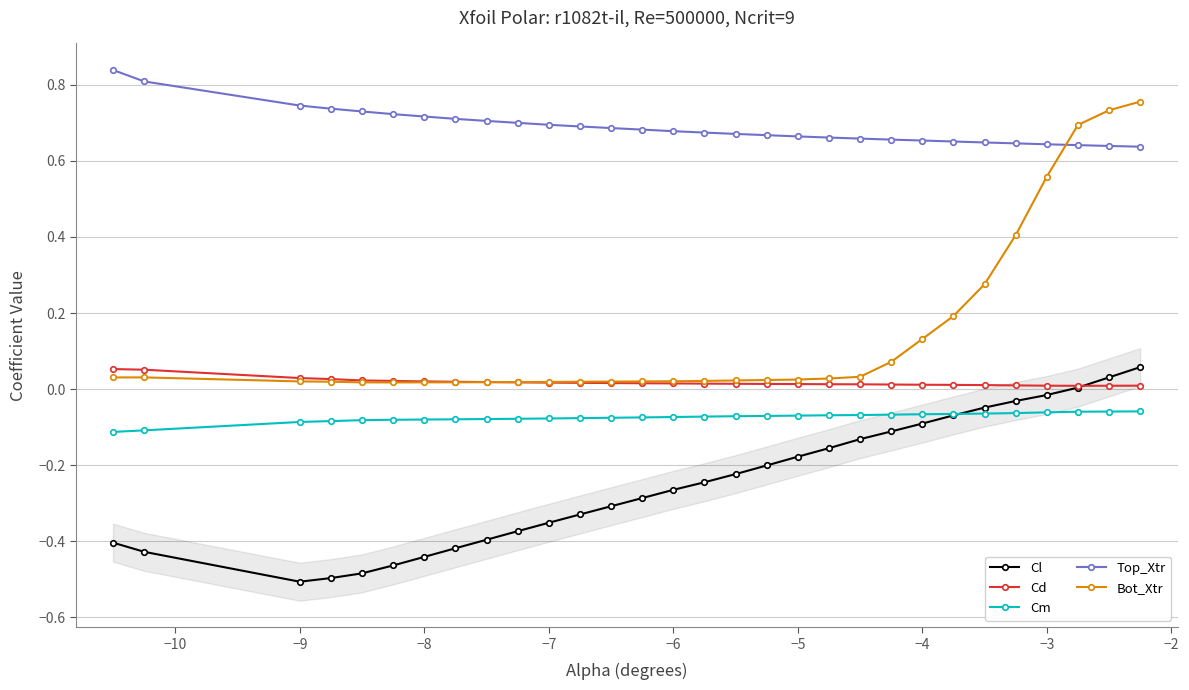

Does the chart display data point markers on the line(s)?

Yes